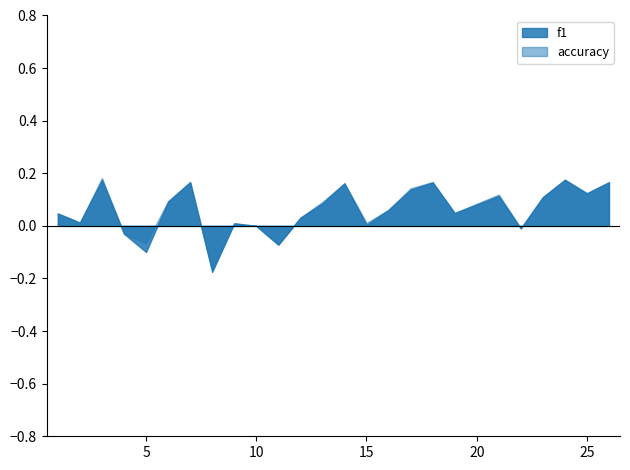

Which series has the widest spread of values?

f1